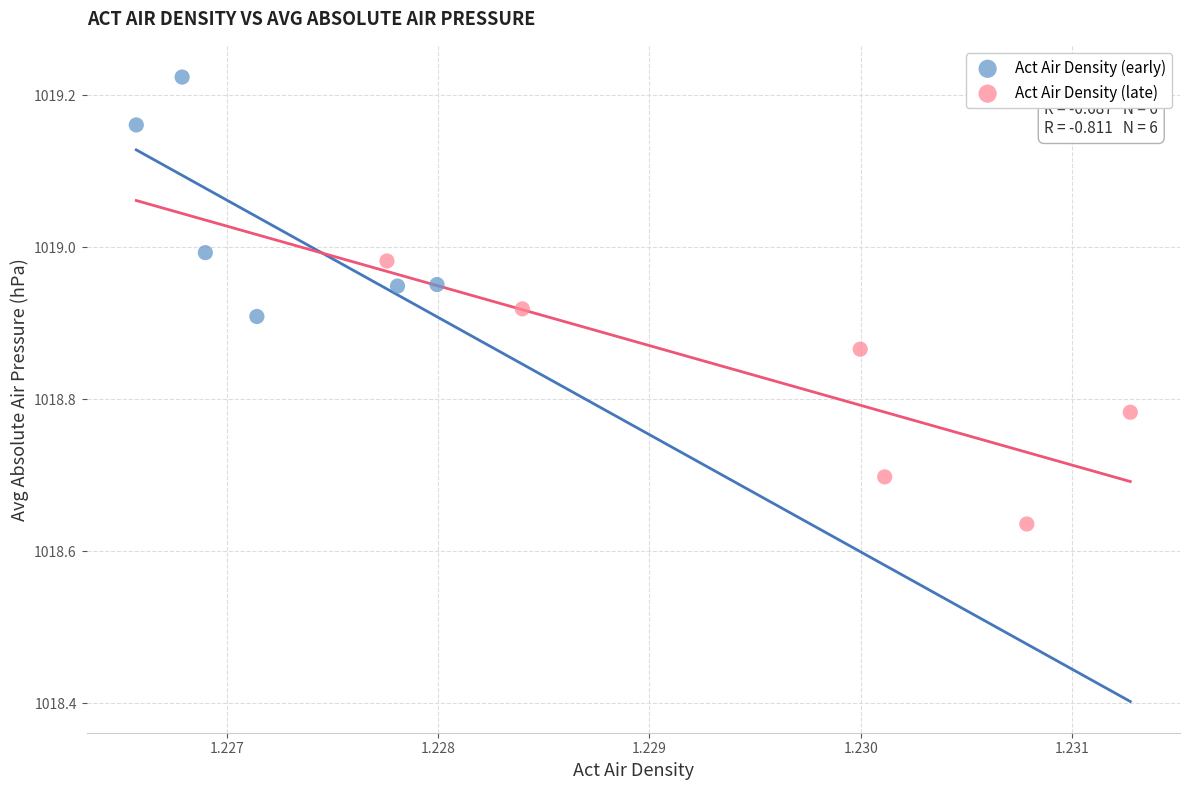

Which series contains the highest Y value?

Act Air Density (early)